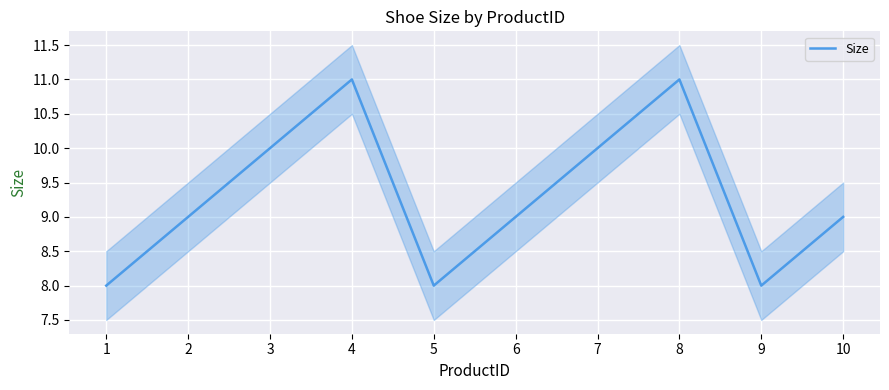

How many interior local valleys (lower than both neighbors) does the data have?

2